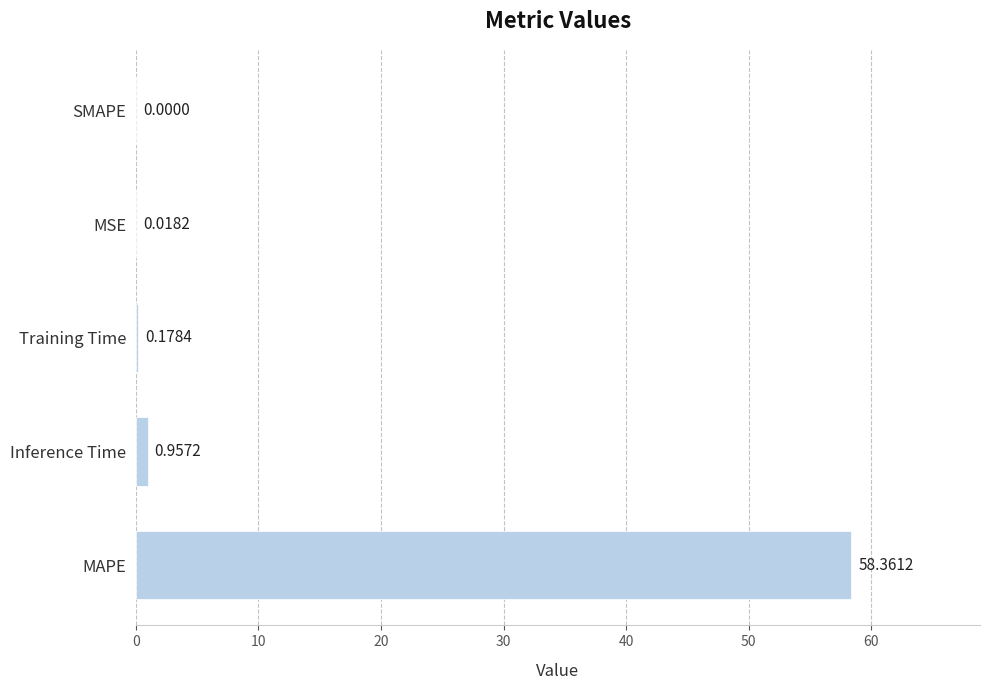

What is the change in value from Inference Time to SMAPE?

-1.0